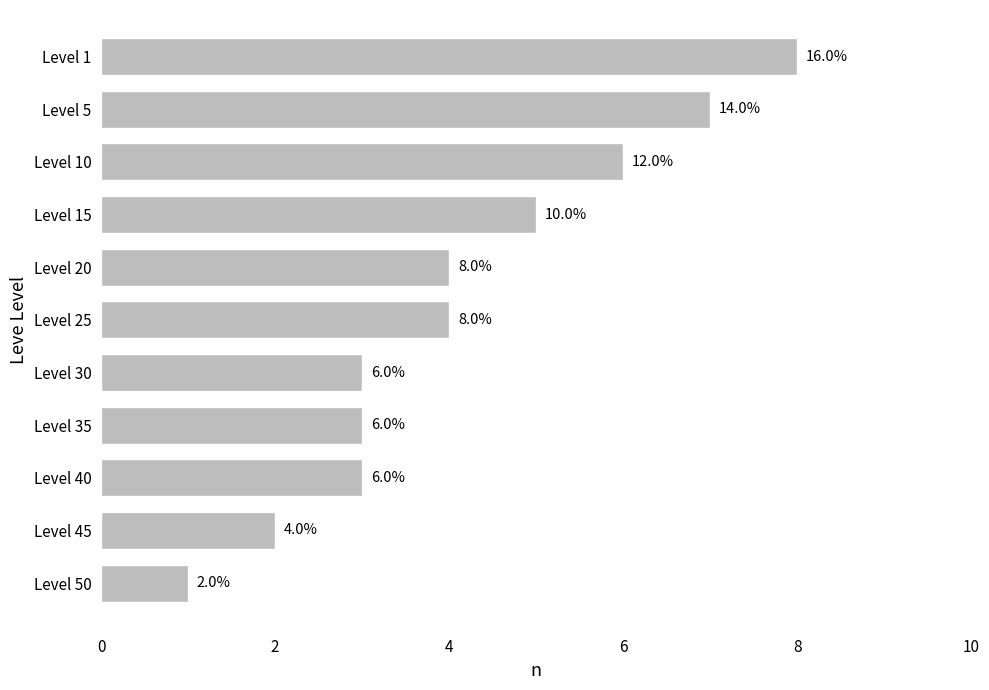

How many bars are there in total?

11